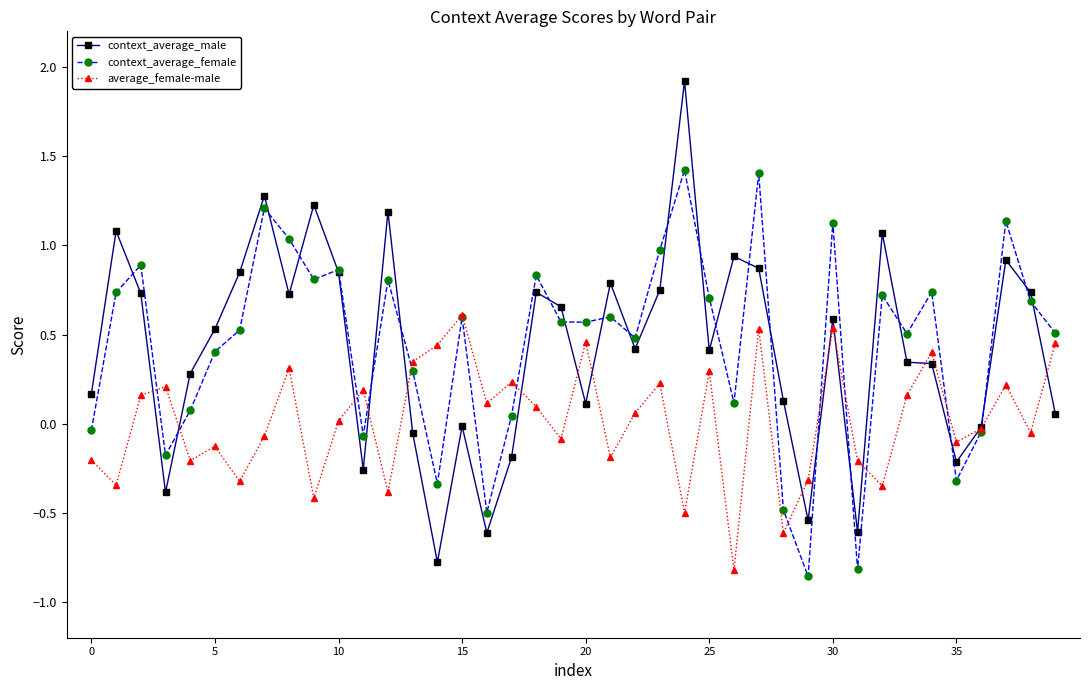

How many interior local valleys does the average_female-male series have?

14